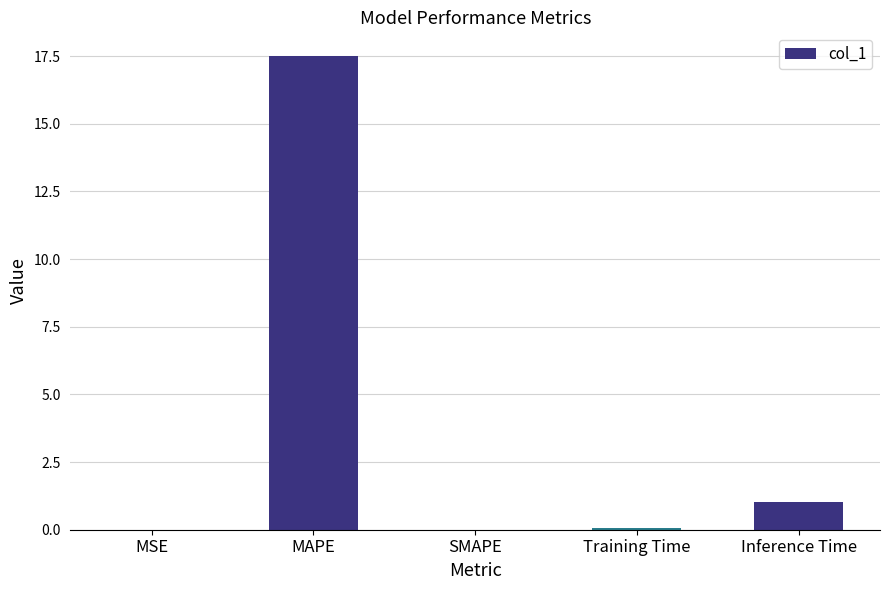

What is the difference between the values at SMAPE and MAPE?

17.5